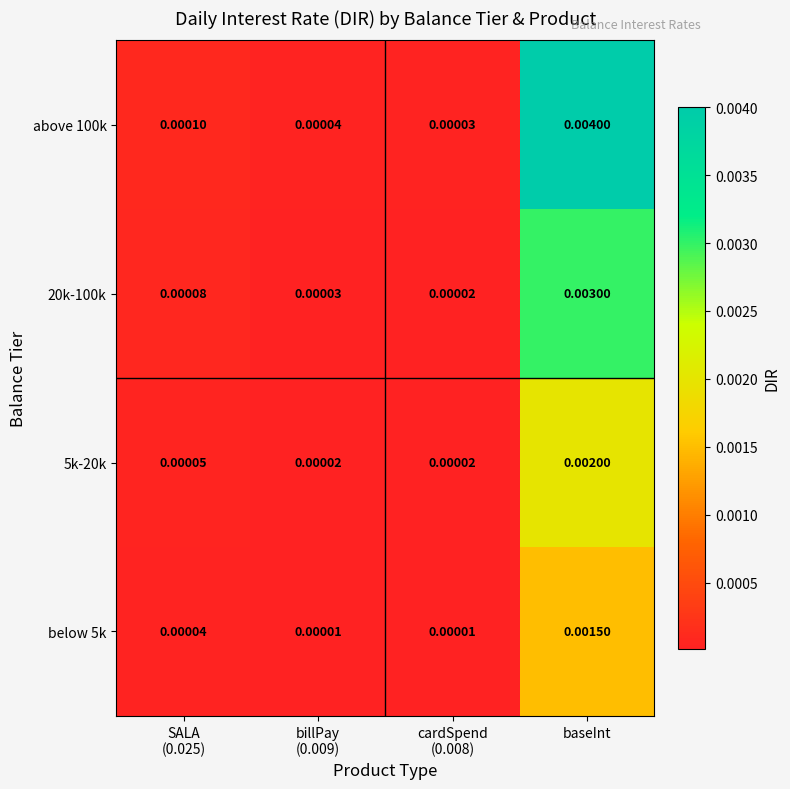

At which category is the sum across all series the highest?

baseInt